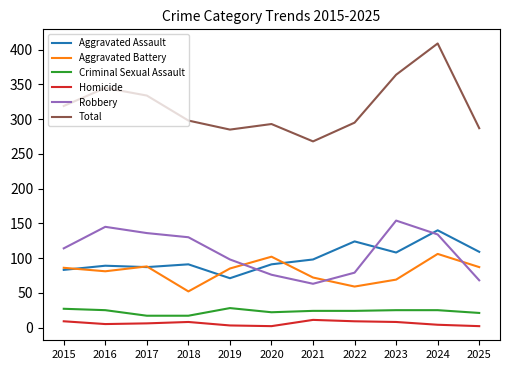

True or false: Aggravated Assault has a value of 87 at 2017.

True